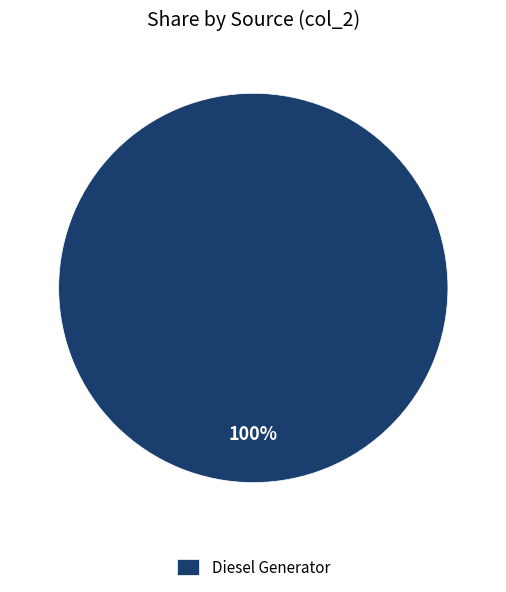

True or false: Diesel Generator accounts for 100% of the total.

True